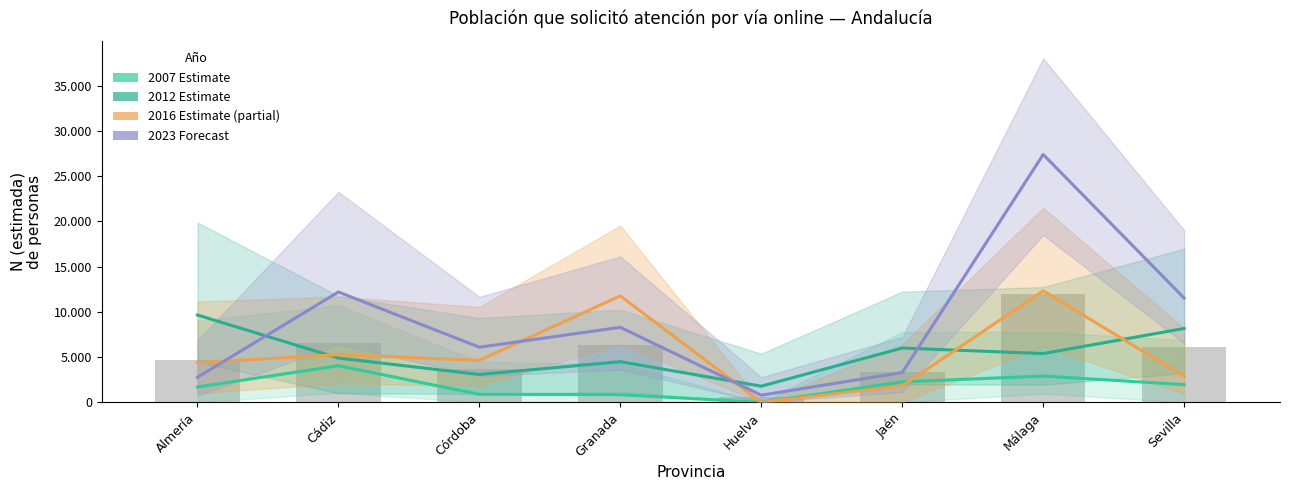

List the series in order of their peak value, lowest first.

2007 Estimate, 2012 Estimate, 2016 Estimate (partial), 2023 Forecast